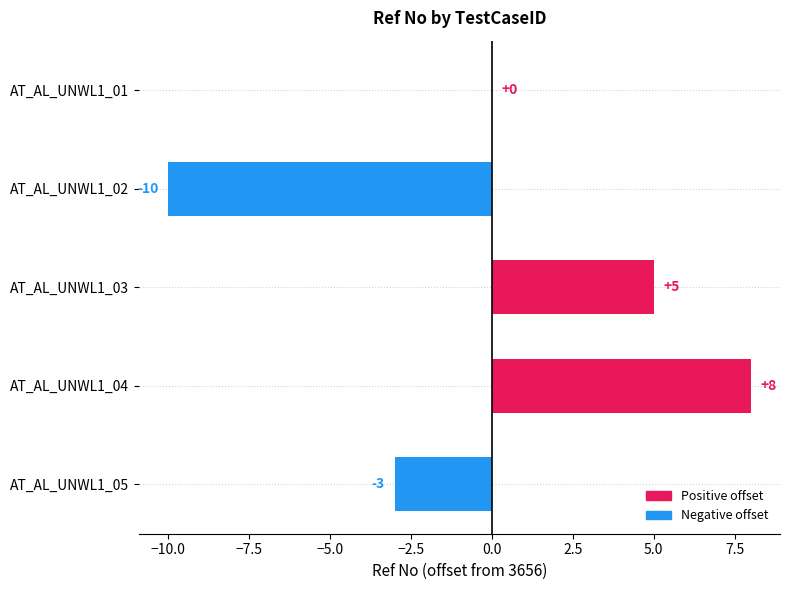

What is the change in value from AT_AL_UNWL1_02 to AT_AL_UNWL1_04?

+18